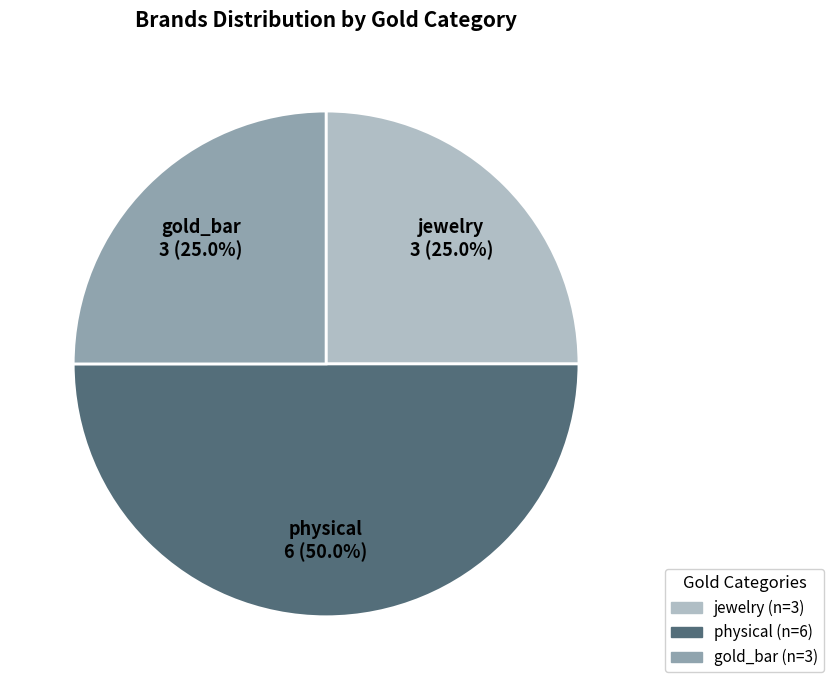

How much of the chart is everything except gold_bar?

75.0%